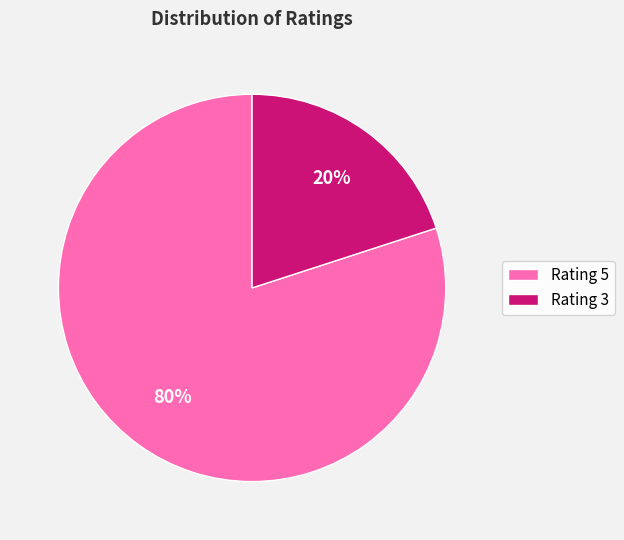

Which category has the biggest portion of the pie?

Rating 5